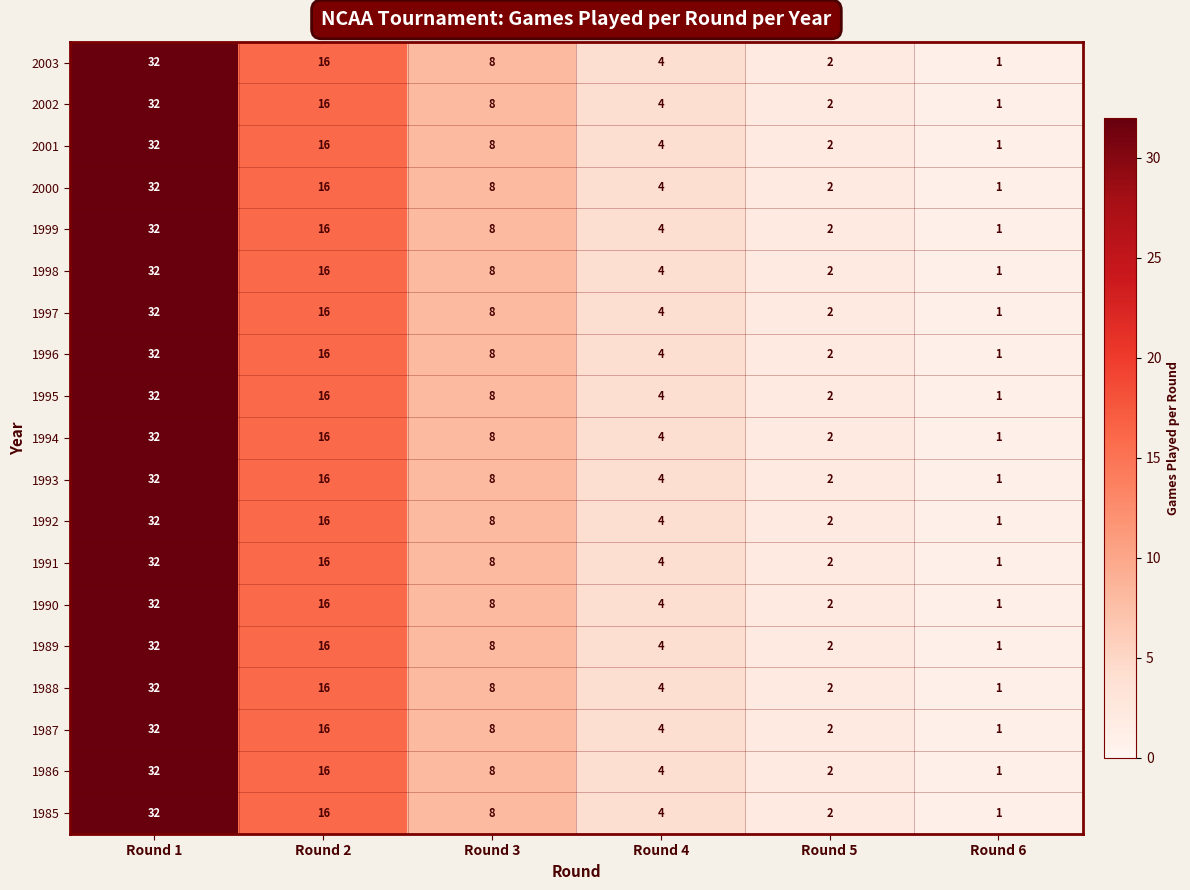

Where is 1985 nearest to the value 16?

Round 2